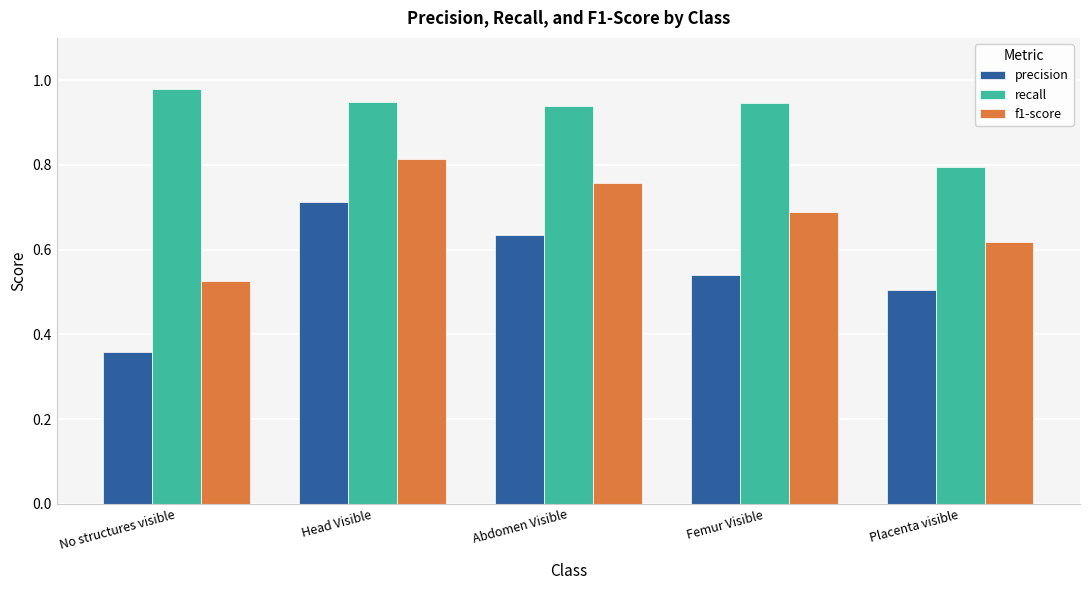

Is the value of recall at No structures visible greater than the value of f1-score at Head Visible?

Yes